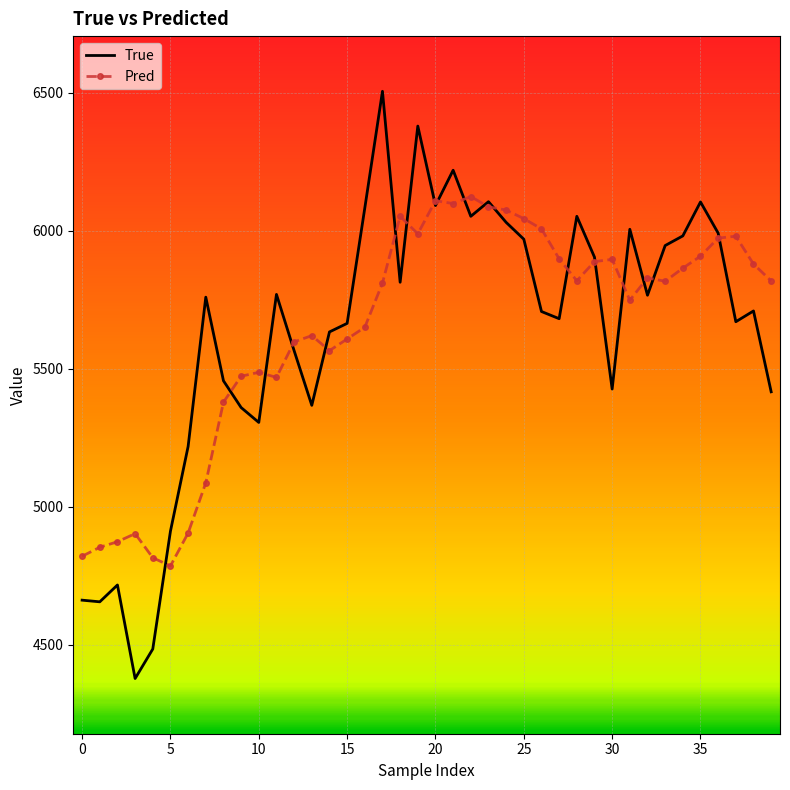

What is the smallest value displayed?

4377.0